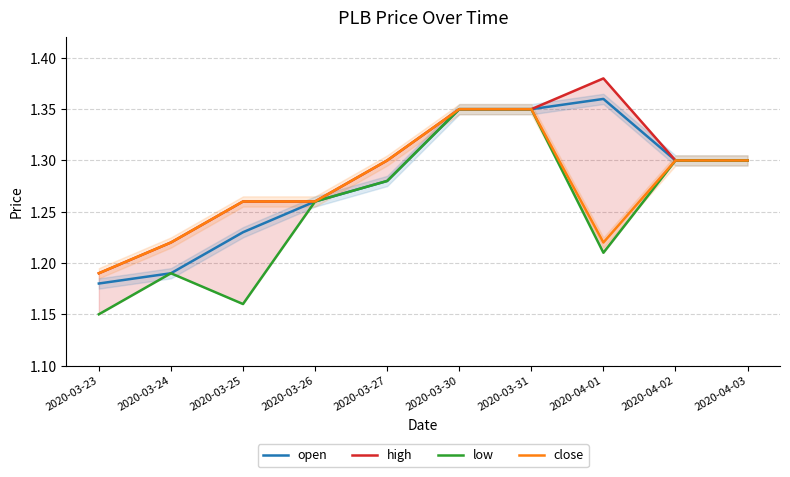

True or false: low and high intersect in this chart.

False